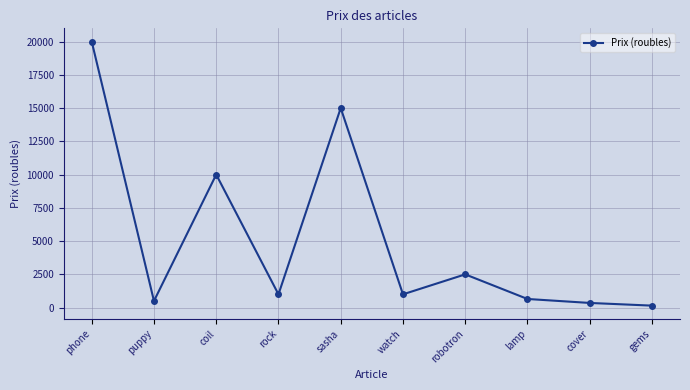

What is the sum of the values at watch and robotron?

3500